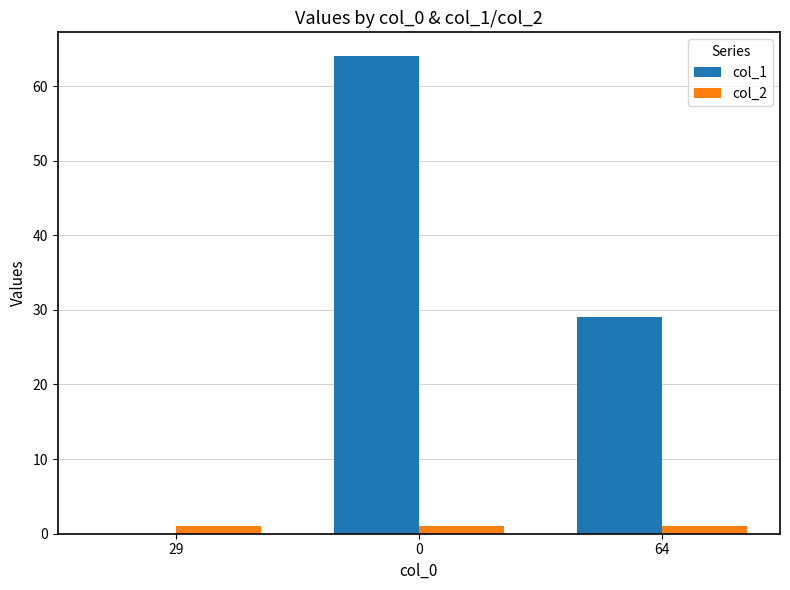

Is it true that col_1 equals 89 at 0?

False